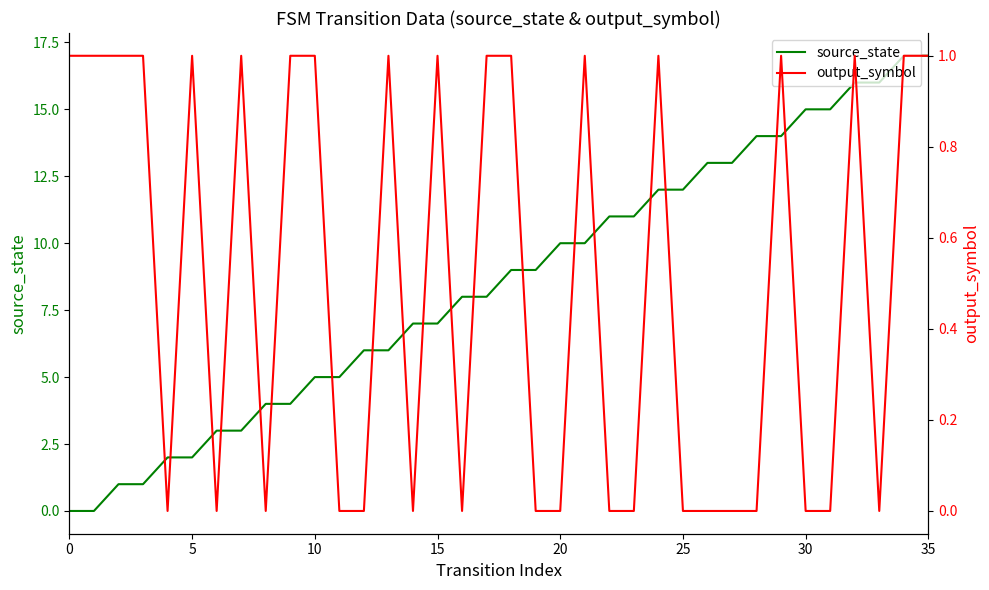

What are all the series names shown in the legend?

source_state, output_symbol